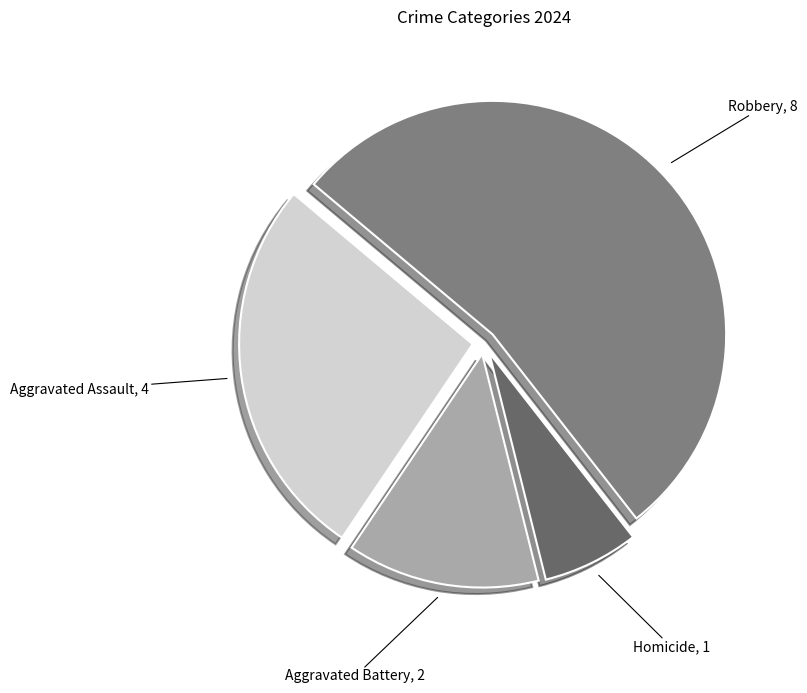

Do Aggravated Battery, 2 and Homicide, 1 together represent more than half of the pie?

No